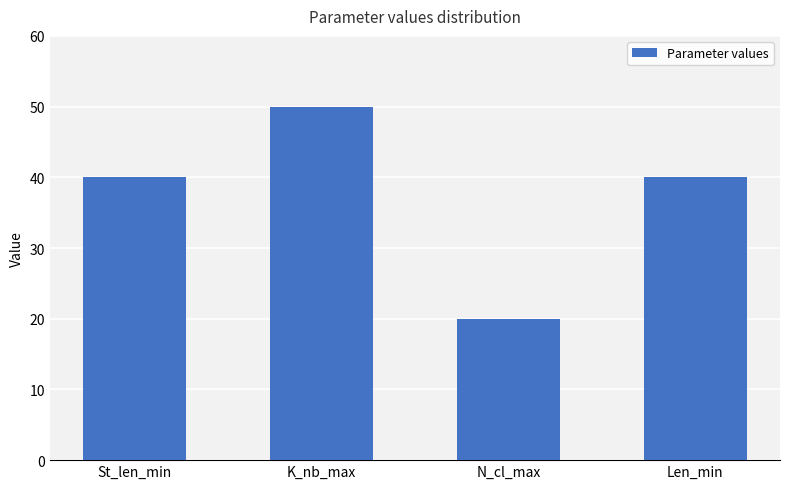

How many values are between 40 and 50?

3